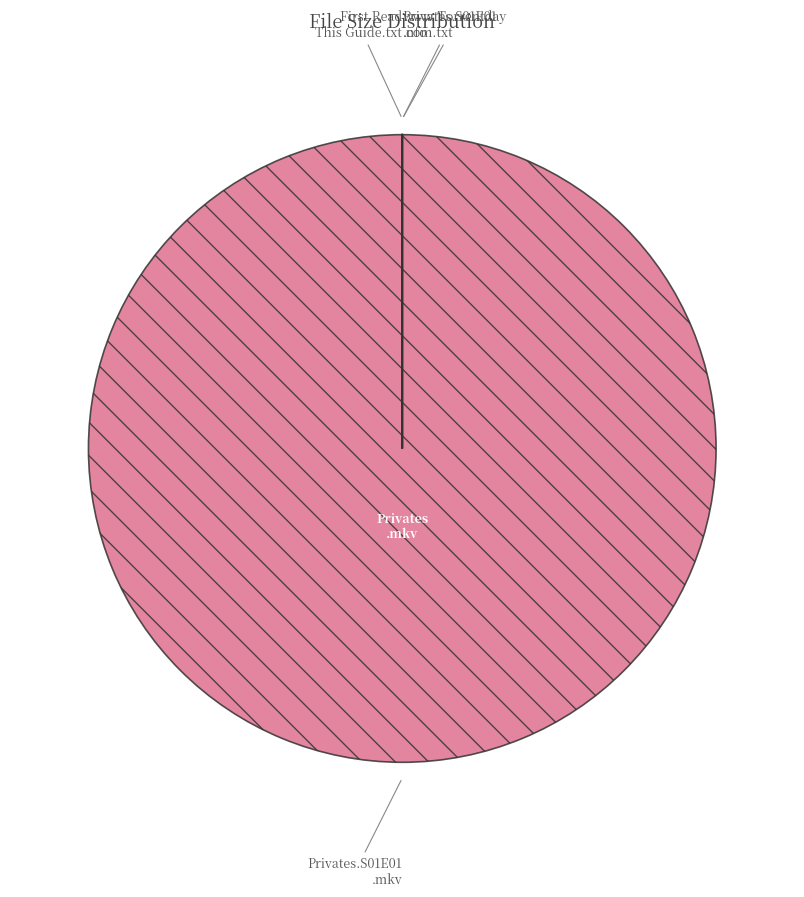

Does Privates.S01E01 .mkv represent more than half of the total?

Yes